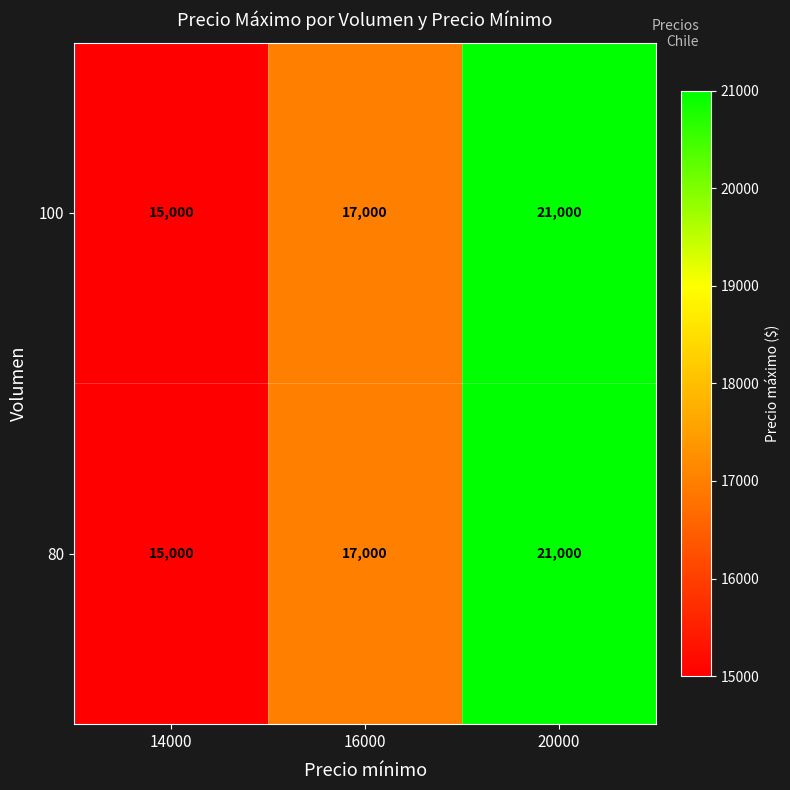

What is the lowest value of the 100 series?

15000